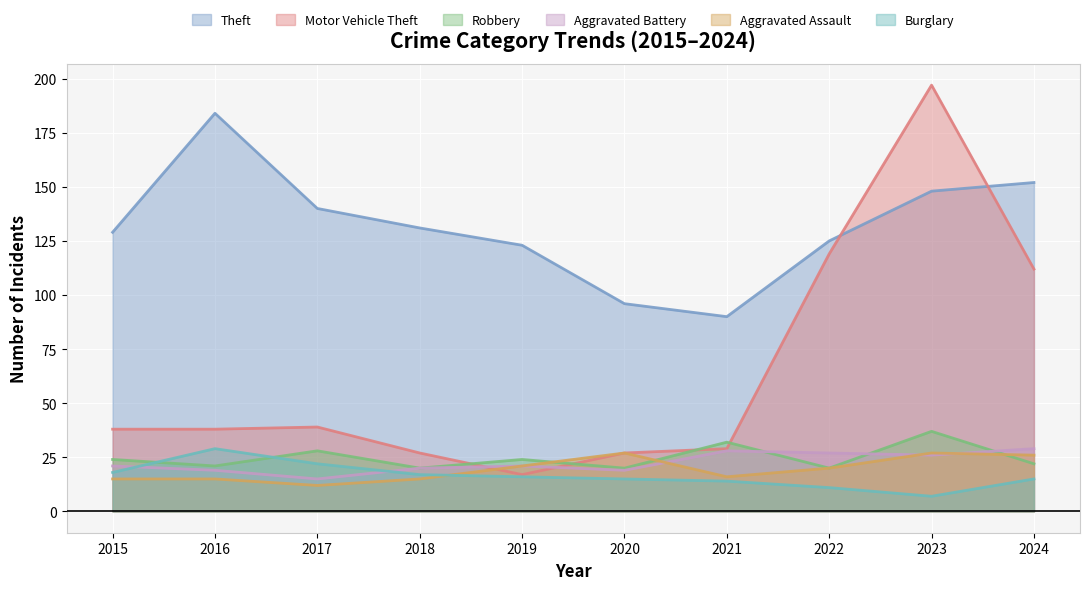

What is the difference between the Burglary values at 2023 and 2017?

15